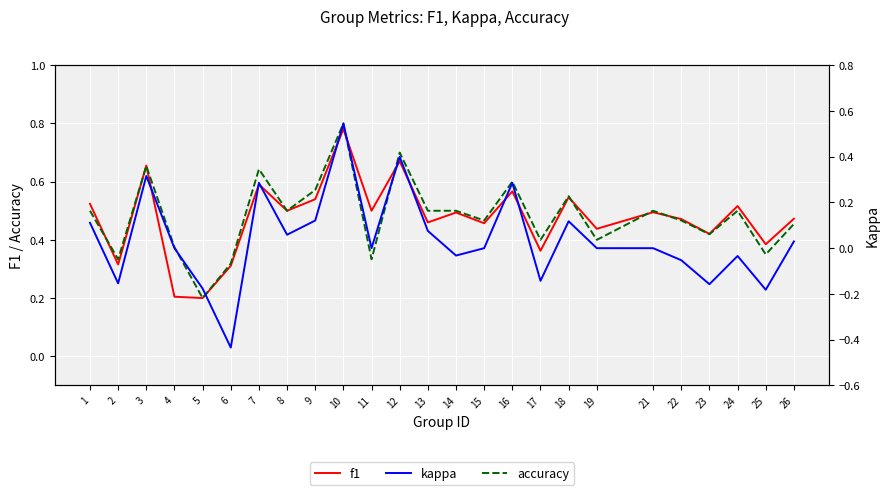

Which series has the largest total across all categories?

accuracy